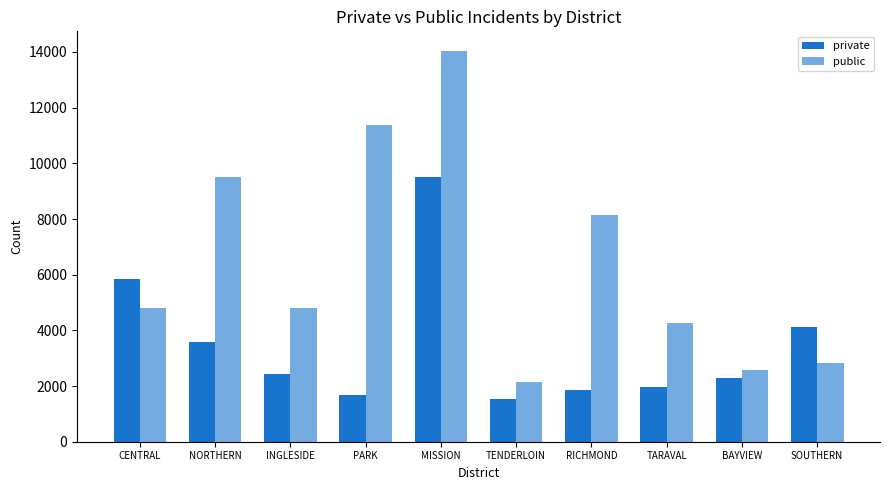

What is the label of the 3rd bar from the left?

INGLESIDE